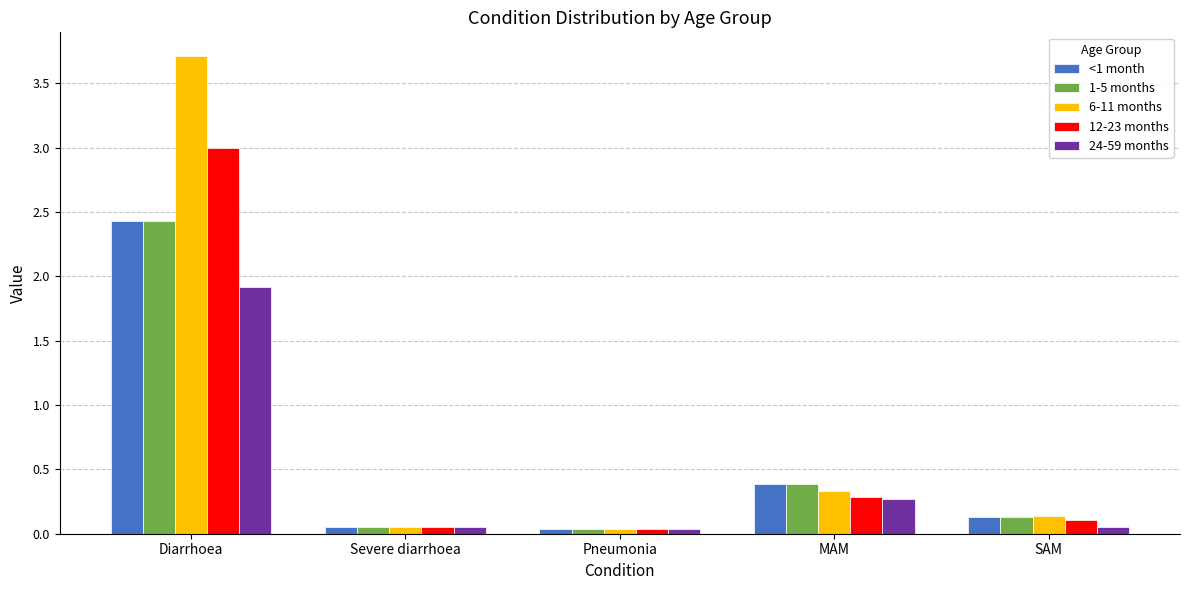

At which label is 1-5 months closest to 1?

MAM